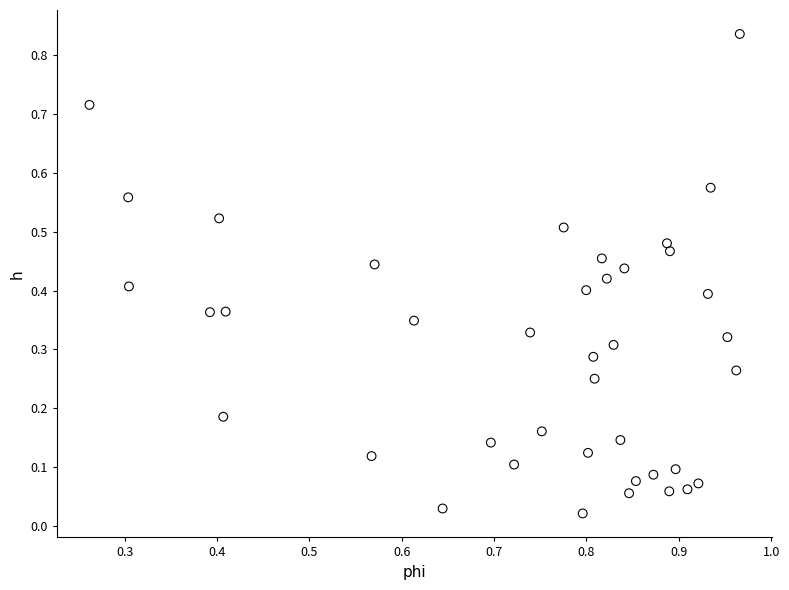

How many data points are displayed?

40